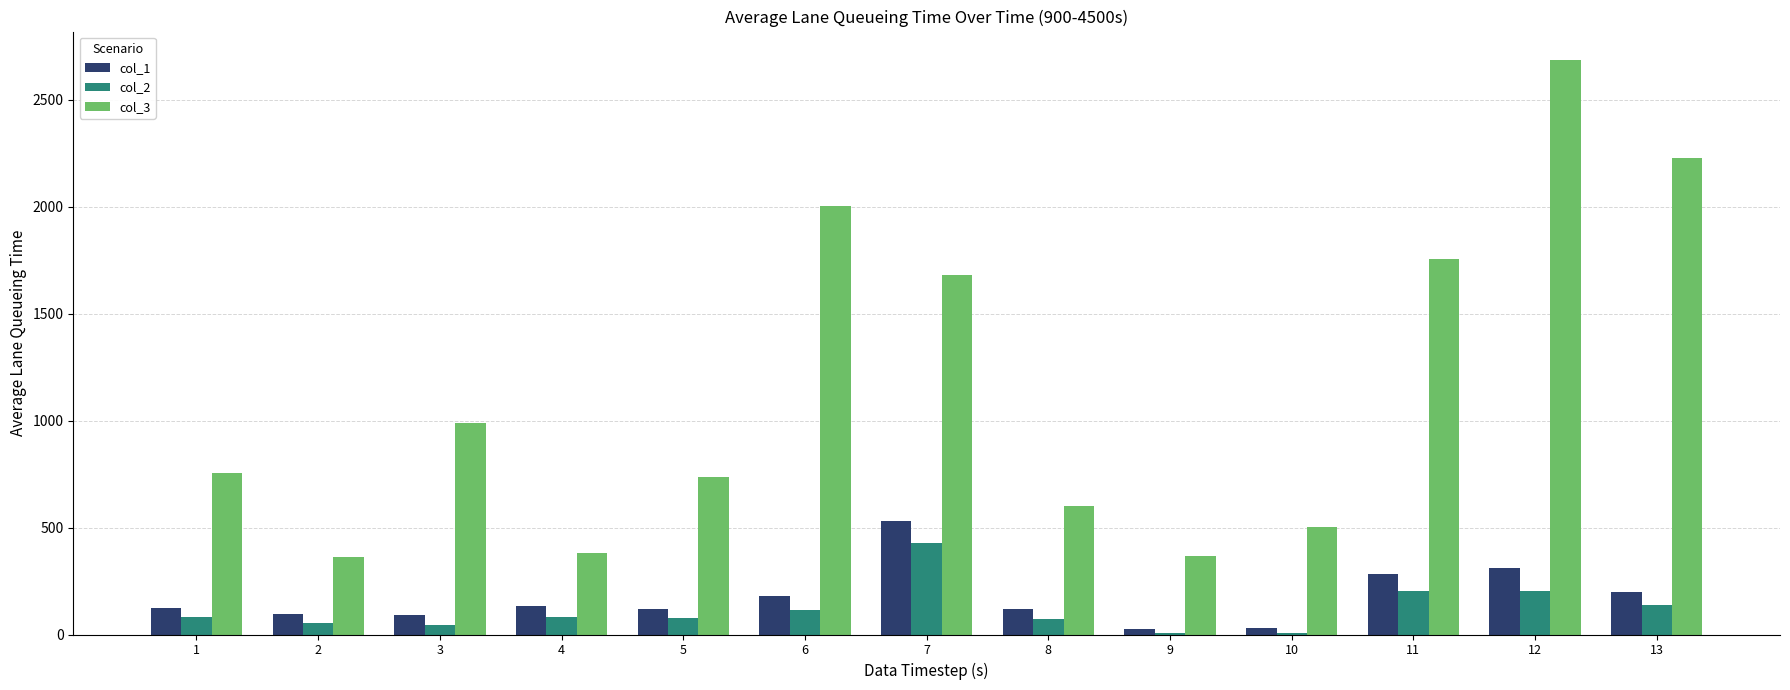

The value of col_2 at 1 is 81.6. True or false?

True